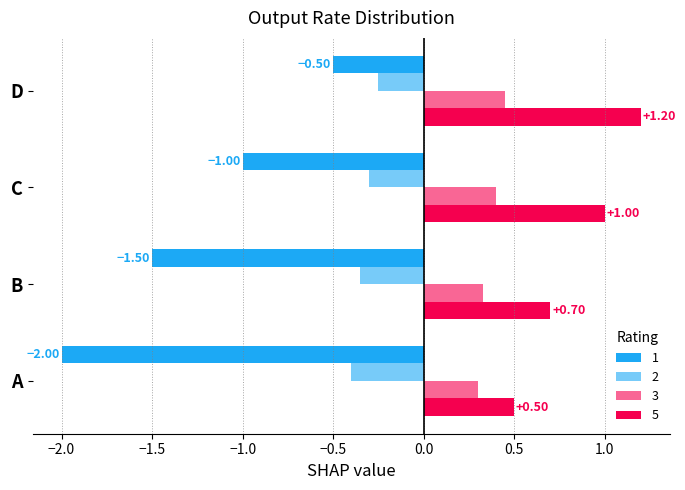

At which category is the sum across all series the highest?

D